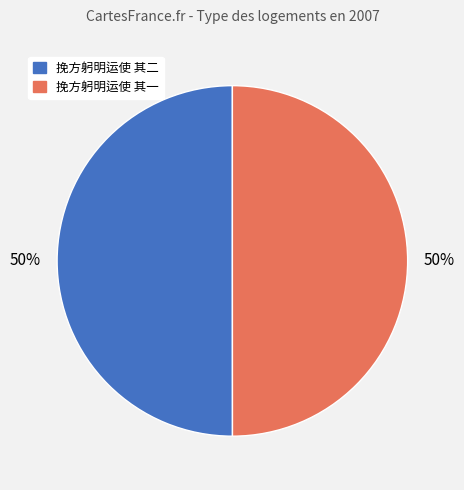

What percentage is the 挽方躬明运使 其二 slice, to the nearest percent?

50%